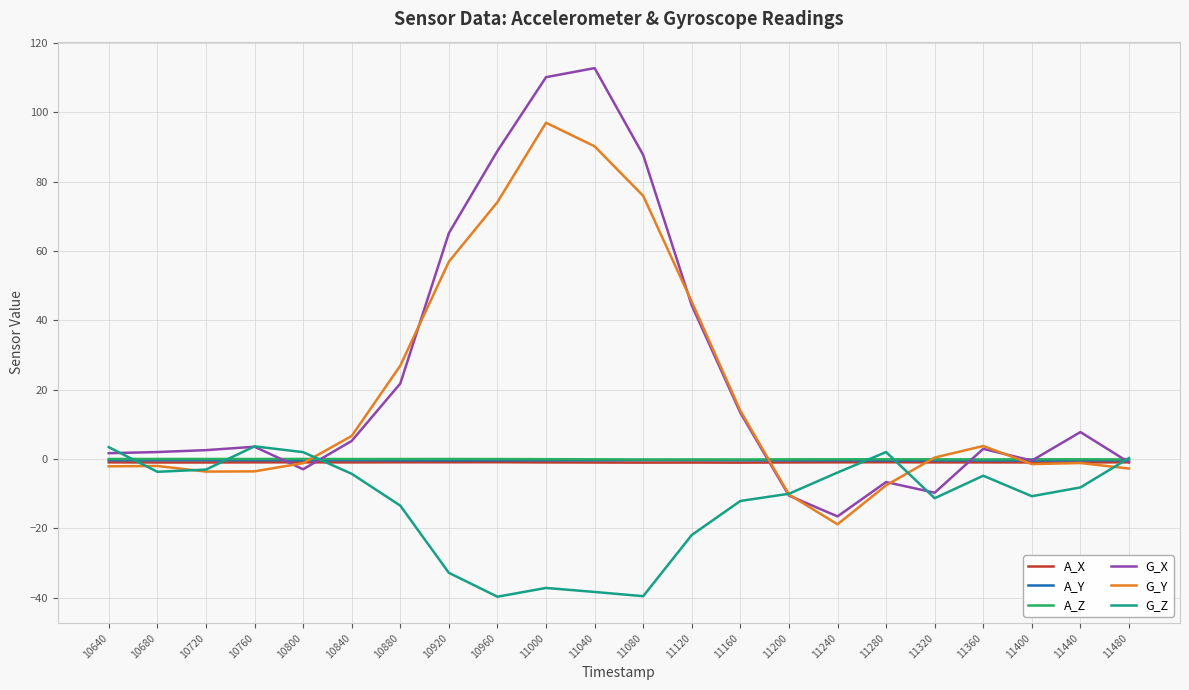

Is the value of G_Z at 10880 greater than the value of A_Z at 10920?

No